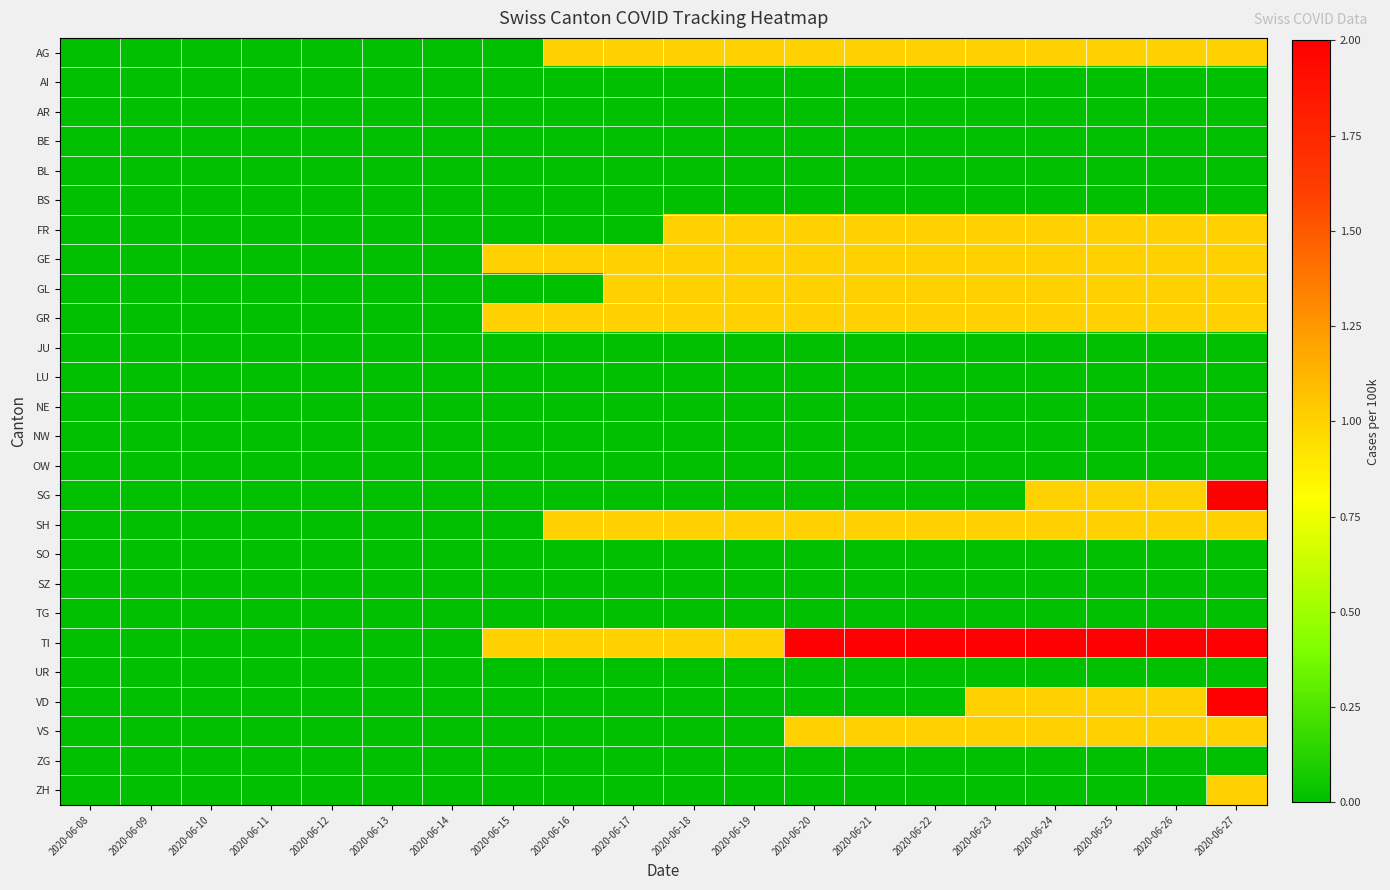

Reading left to right, list all the values displayed in this chart.

AG: 2020-06-08=0	2020-06-09=0	2020-06-10=0	2020-06-11=0	2020-06-12=0	2020-06-13=0	2020-06-14=0	2020-06-15=0	2020-06-16=1	2020-06-17=1	2020-06-18=1	2020-06-19=1	2020-06-20=1	2020-06-21=1	2020-06-22=1	2020-06-23=1	2020-06-24=1	2020-06-25=1	2020-06-26=1	2020-06-27=1
AI: 2020-06-08=0	2020-06-09=0	2020-06-10=0	2020-06-11=0	2020-06-12=0	2020-06-13=0	2020-06-14=0	2020-06-15=0	2020-06-16=0	2020-06-17=0	2020-06-18=0	2020-06-19=0	2020-06-20=0	2020-06-21=0	2020-06-22=0	2020-06-23=0	2020-06-24=0	2020-06-25=0	2020-06-26=0	2020-06-27=0
AR: 2020-06-08=0	2020-06-09=0	2020-06-10=0	2020-06-11=0	2020-06-12=0	2020-06-13=0	2020-06-14=0	2020-06-15=0	2020-06-16=0	2020-06-17=0	2020-06-18=0	2020-06-19=0	2020-06-20=0	2020-06-21=0	2020-06-22=0	2020-06-23=0	2020-06-24=0	2020-06-25=0	2020-06-26=0	2020-06-27=0
BE: 2020-06-08=0	2020-06-09=0	2020-06-10=0	2020-06-11=0	2020-06-12=0	2020-06-13=0	2020-06-14=0	2020-06-15=0	2020-06-16=0	2020-06-17=0	2020-06-18=0	2020-06-19=0	2020-06-20=0	2020-06-21=0	2020-06-22=0	2020-06-23=0	2020-06-24=0	2020-06-25=0	2020-06-26=0	2020-06-27=0
BL: 2020-06-08=0	2020-06-09=0	2020-06-10=0	2020-06-11=0	2020-06-12=0	2020-06-13=0	2020-06-14=0	2020-06-15=0	2020-06-16=0	2020-06-17=0	2020-06-18=0	2020-06-19=0	2020-06-20=0	2020-06-21=0	2020-06-22=0	2020-06-23=0	2020-06-24=0	2020-06-25=0	2020-06-26=0	2020-06-27=0
BS: 2020-06-08=0	2020-06-09=0	2020-06-10=0	2020-06-11=0	2020-06-12=0	2020-06-13=0	2020-06-14=0	2020-06-15=0	2020-06-16=0	2020-06-17=0	2020-06-18=0	2020-06-19=0	2020-06-20=0	2020-06-21=0	2020-06-22=0	2020-06-23=0	2020-06-24=0	2020-06-25=0	2020-06-26=0	2020-06-27=0
FR: 2020-06-08=0	2020-06-09=0	2020-06-10=0	2020-06-11=0	2020-06-12=0	2020-06-13=0	2020-06-14=0	2020-06-15=0	2020-06-16=0	2020-06-17=0	2020-06-18=1	2020-06-19=1	2020-06-20=1	2020-06-21=1	2020-06-22=1	2020-06-23=1	2020-06-24=1	2020-06-25=1	2020-06-26=1	2020-06-27=1
GE: 2020-06-08=0	2020-06-09=0	2020-06-10=0	2020-06-11=0	2020-06-12=0	2020-06-13=0	2020-06-14=0	2020-06-15=1	2020-06-16=1	2020-06-17=1	2020-06-18=1	2020-06-19=1	2020-06-20=1	2020-06-21=1	2020-06-22=1	2020-06-23=1	2020-06-24=1	2020-06-25=1	2020-06-26=1	2020-06-27=1
GL: 2020-06-08=0	2020-06-09=0	2020-06-10=0	2020-06-11=0	2020-06-12=0	2020-06-13=0	2020-06-14=0	2020-06-15=0	2020-06-16=0	2020-06-17=1	2020-06-18=1	2020-06-19=1	2020-06-20=1	2020-06-21=1	2020-06-22=1	2020-06-23=1	2020-06-24=1	2020-06-25=1	2020-06-26=1	2020-06-27=1
GR: 2020-06-08=0	2020-06-09=0	2020-06-10=0	2020-06-11=0	2020-06-12=0	2020-06-13=0	2020-06-14=0	2020-06-15=1	2020-06-16=1	2020-06-17=1	2020-06-18=1	2020-06-19=1	2020-06-20=1	2020-06-21=1	2020-06-22=1	2020-06-23=1	2020-06-24=1	2020-06-25=1	2020-06-26=1	2020-06-27=1
JU: 2020-06-08=0	2020-06-09=0	2020-06-10=0	2020-06-11=0	2020-06-12=0	2020-06-13=0	2020-06-14=0	2020-06-15=0	2020-06-16=0	2020-06-17=0	2020-06-18=0	2020-06-19=0	2020-06-20=0	2020-06-21=0	2020-06-22=0	2020-06-23=0	2020-06-24=0	2020-06-25=0	2020-06-26=0	2020-06-27=0
LU: 2020-06-08=0	2020-06-09=0	2020-06-10=0	2020-06-11=0	2020-06-12=0	2020-06-13=0	2020-06-14=0	2020-06-15=0	2020-06-16=0	2020-06-17=0	2020-06-18=0	2020-06-19=0	2020-06-20=0	2020-06-21=0	2020-06-22=0	2020-06-23=0	2020-06-24=0	2020-06-25=0	2020-06-26=0	2020-06-27=0
NE: 2020-06-08=0	2020-06-09=0	2020-06-10=0	2020-06-11=0	2020-06-12=0	2020-06-13=0	2020-06-14=0	2020-06-15=0	2020-06-16=0	2020-06-17=0	2020-06-18=0	2020-06-19=0	2020-06-20=0	2020-06-21=0	2020-06-22=0	2020-06-23=0	2020-06-24=0	2020-06-25=0	2020-06-26=0	2020-06-27=0
NW: 2020-06-08=0	2020-06-09=0	2020-06-10=0	2020-06-11=0	2020-06-12=0	2020-06-13=0	2020-06-14=0	2020-06-15=0	2020-06-16=0	2020-06-17=0	2020-06-18=0	2020-06-19=0	2020-06-20=0	2020-06-21=0	2020-06-22=0	2020-06-23=0	2020-06-24=0	2020-06-25=0	2020-06-26=0	2020-06-27=0
OW: 2020-06-08=0	2020-06-09=0	2020-06-10=0	2020-06-11=0	2020-06-12=0	2020-06-13=0	2020-06-14=0	2020-06-15=0	2020-06-16=0	2020-06-17=0	2020-06-18=0	2020-06-19=0	2020-06-20=0	2020-06-21=0	2020-06-22=0	2020-06-23=0	2020-06-24=0	2020-06-25=0	2020-06-26=0	2020-06-27=0
SG: 2020-06-08=0	2020-06-09=0	2020-06-10=0	2020-06-11=0	2020-06-12=0	2020-06-13=0	2020-06-14=0	2020-06-15=0	2020-06-16=0	2020-06-17=0	2020-06-18=0	2020-06-19=0	2020-06-20=0	2020-06-21=0	2020-06-22=0	2020-06-23=0	2020-06-24=1	2020-06-25=1	2020-06-26=1	2020-06-27=2
SH: 2020-06-08=0	2020-06-09=0	2020-06-10=0	2020-06-11=0	2020-06-12=0	2020-06-13=0	2020-06-14=0	2020-06-15=0	2020-06-16=1	2020-06-17=1	2020-06-18=1	2020-06-19=1	2020-06-20=1	2020-06-21=1	2020-06-22=1	2020-06-23=1	2020-06-24=1	2020-06-25=1	2020-06-26=1	2020-06-27=1
SO: 2020-06-08=0	2020-06-09=0	2020-06-10=0	2020-06-11=0	2020-06-12=0	2020-06-13=0	2020-06-14=0	2020-06-15=0	2020-06-16=0	2020-06-17=0	2020-06-18=0	2020-06-19=0	2020-06-20=0	2020-06-21=0	2020-06-22=0	2020-06-23=0	2020-06-24=0	2020-06-25=0	2020-06-26=0	2020-06-27=0
SZ: 2020-06-08=0	2020-06-09=0	2020-06-10=0	2020-06-11=0	2020-06-12=0	2020-06-13=0	2020-06-14=0	2020-06-15=0	2020-06-16=0	2020-06-17=0	2020-06-18=0	2020-06-19=0	2020-06-20=0	2020-06-21=0	2020-06-22=0	2020-06-23=0	2020-06-24=0	2020-06-25=0	2020-06-26=0	2020-06-27=0
TG: 2020-06-08=0	2020-06-09=0	2020-06-10=0	2020-06-11=0	2020-06-12=0	2020-06-13=0	2020-06-14=0	2020-06-15=0	2020-06-16=0	2020-06-17=0	2020-06-18=0	2020-06-19=0	2020-06-20=0	2020-06-21=0	2020-06-22=0	2020-06-23=0	2020-06-24=0	2020-06-25=0	2020-06-26=0	2020-06-27=0
TI: 2020-06-08=0	2020-06-09=0	2020-06-10=0	2020-06-11=0	2020-06-12=0	2020-06-13=0	2020-06-14=0	2020-06-15=1	2020-06-16=1	2020-06-17=1	2020-06-18=1	2020-06-19=1	2020-06-20=2	2020-06-21=2	2020-06-22=2	2020-06-23=2	2020-06-24=2	2020-06-25=2	2020-06-26=2	2020-06-27=2
UR: 2020-06-08=0	2020-06-09=0	2020-06-10=0	2020-06-11=0	2020-06-12=0	2020-06-13=0	2020-06-14=0	2020-06-15=0	2020-06-16=0	2020-06-17=0	2020-06-18=0	2020-06-19=0	2020-06-20=0	2020-06-21=0	2020-06-22=0	2020-06-23=0	2020-06-24=0	2020-06-25=0	2020-06-26=0	2020-06-27=0
VD: 2020-06-08=0	2020-06-09=0	2020-06-10=0	2020-06-11=0	2020-06-12=0	2020-06-13=0	2020-06-14=0	2020-06-15=0	2020-06-16=0	2020-06-17=0	2020-06-18=0	2020-06-19=0	2020-06-20=0	2020-06-21=0	2020-06-22=0	2020-06-23=1	2020-06-24=1	2020-06-25=1	2020-06-26=1	2020-06-27=2
VS: 2020-06-08=0	2020-06-09=0	2020-06-10=0	2020-06-11=0	2020-06-12=0	2020-06-13=0	2020-06-14=0	2020-06-15=0	2020-06-16=0	2020-06-17=0	2020-06-18=0	2020-06-19=0	2020-06-20=1	2020-06-21=1	2020-06-22=1	2020-06-23=1	2020-06-24=1	2020-06-25=1	2020-06-26=1	2020-06-27=1
ZG: 2020-06-08=0	2020-06-09=0	2020-06-10=0	2020-06-11=0	2020-06-12=0	2020-06-13=0	2020-06-14=0	2020-06-15=0	2020-06-16=0	2020-06-17=0	2020-06-18=0	2020-06-19=0	2020-06-20=0	2020-06-21=0	2020-06-22=0	2020-06-23=0	2020-06-24=0	2020-06-25=0	2020-06-26=0	2020-06-27=0
ZH: 2020-06-08=0	2020-06-09=0	2020-06-10=0	2020-06-11=0	2020-06-12=0	2020-06-13=0	2020-06-14=0	2020-06-15=0	2020-06-16=0	2020-06-17=0	2020-06-18=0	2020-06-19=0	2020-06-20=0	2020-06-21=0	2020-06-22=0	2020-06-23=0	2020-06-24=0	2020-06-25=0	2020-06-26=0	2020-06-27=1